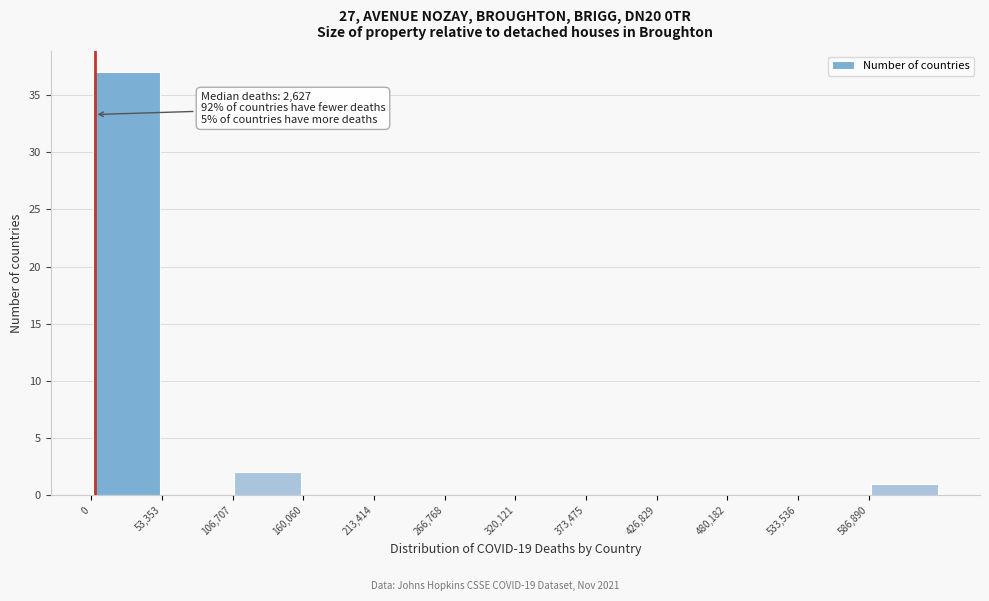

Over which range of the x-axis is the bar tallest?

0 to 50000